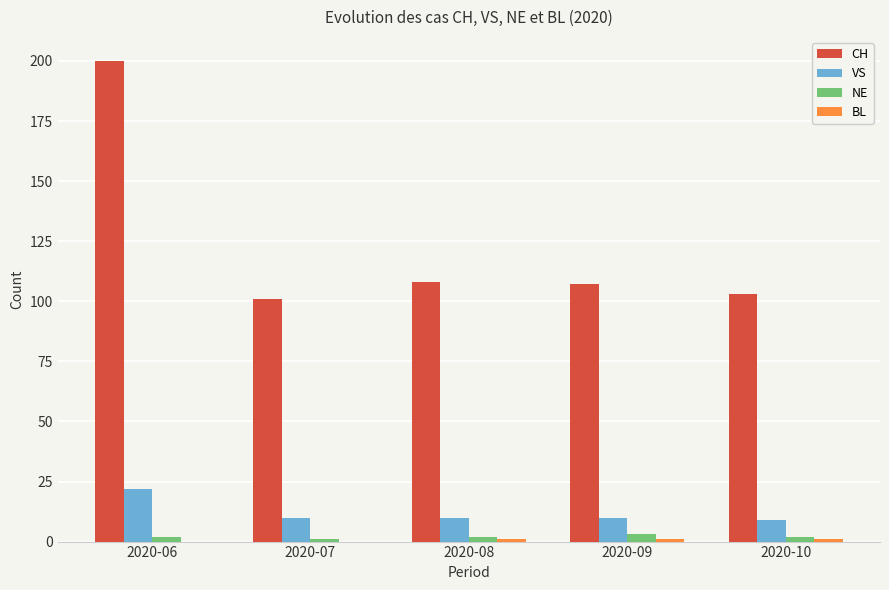

How many groups of bars are there?

5